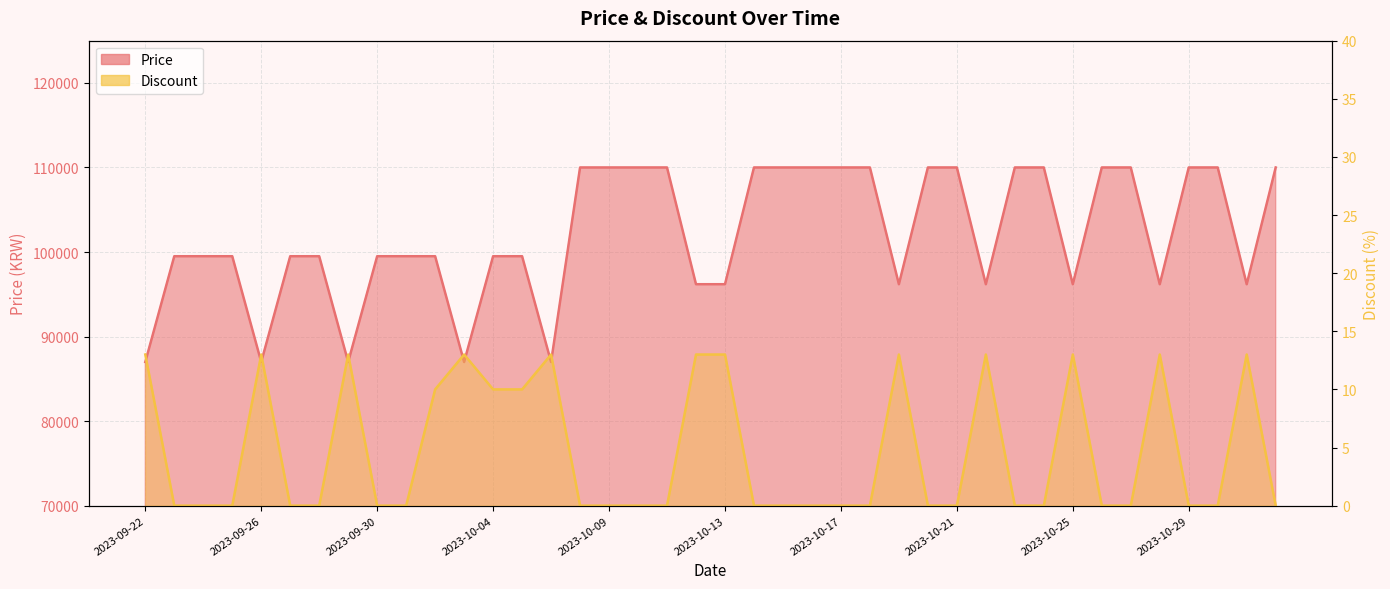

At which label is Price closest to 98495?

2023-09-23